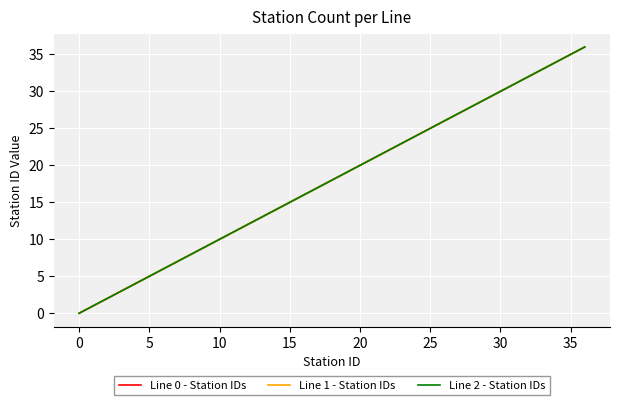

True or false: Line 2 - Station IDs has more than 1 interior local peaks.

False